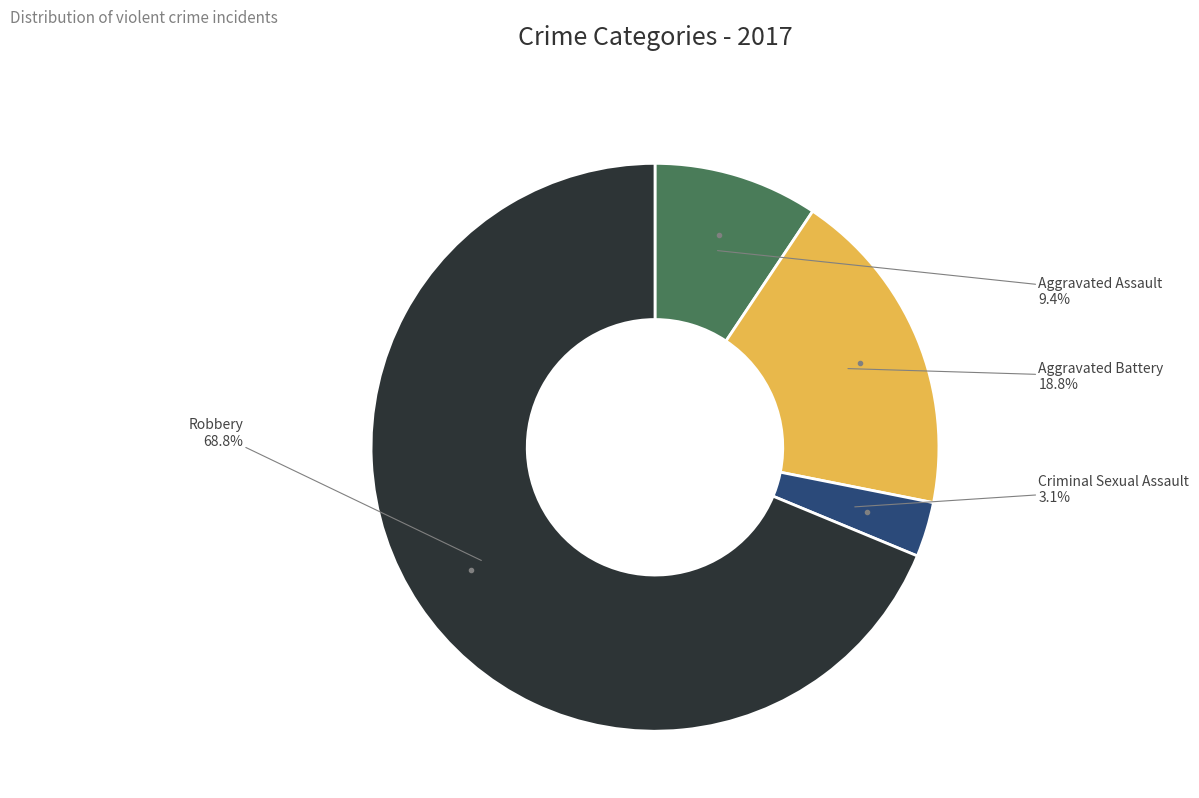

How many slices are in this pie chart?

4